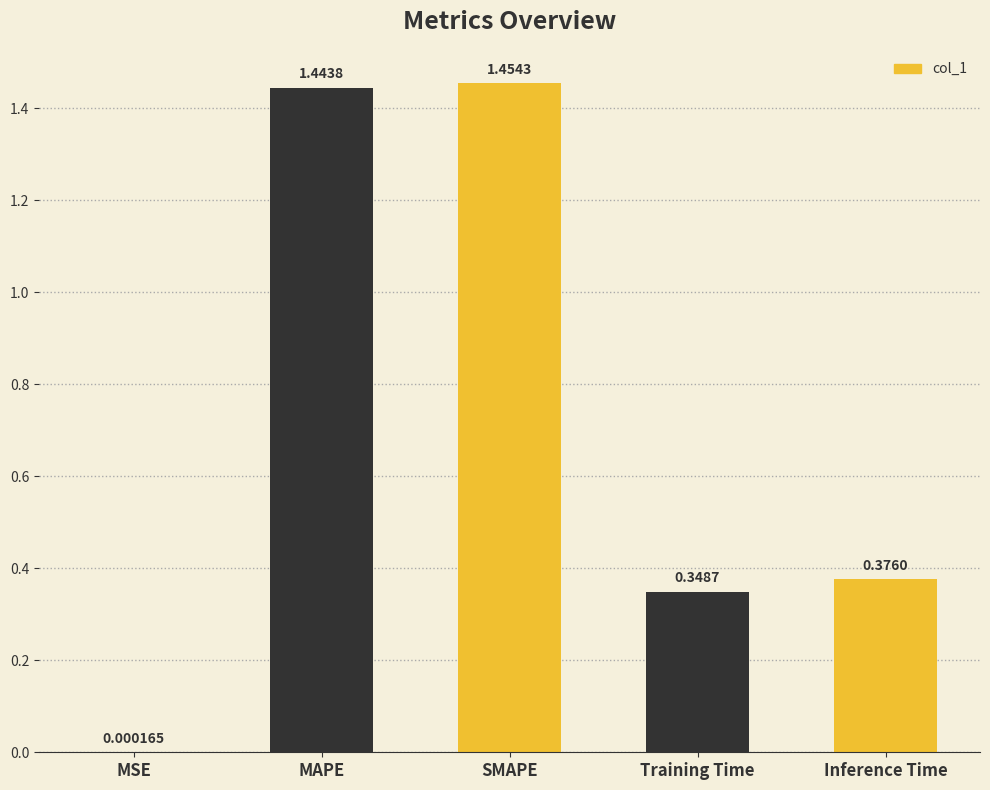

What is the change in value from MSE to Inference Time?

+0.4